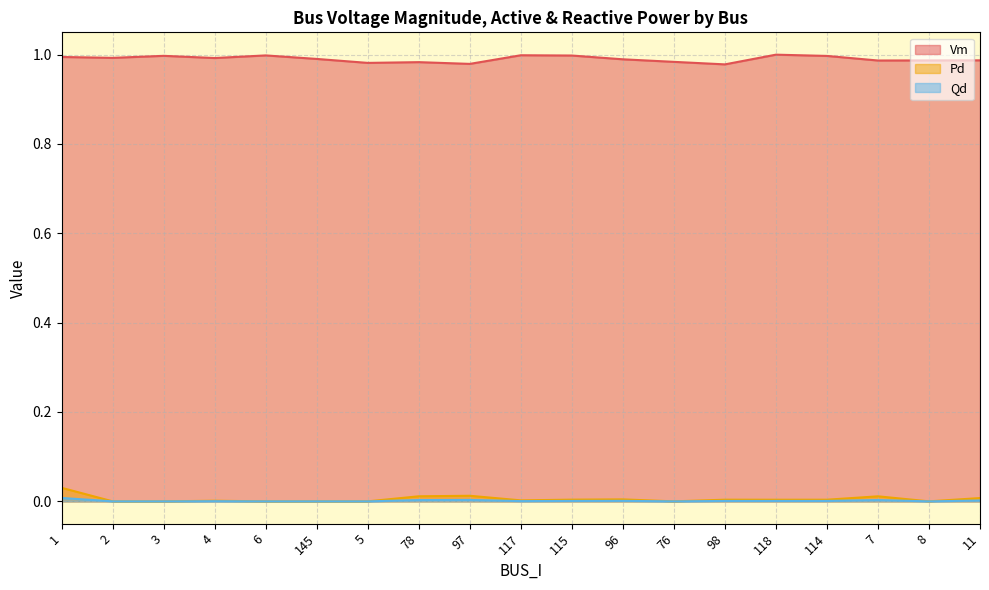

What is the sum of all Vm values?

18.8